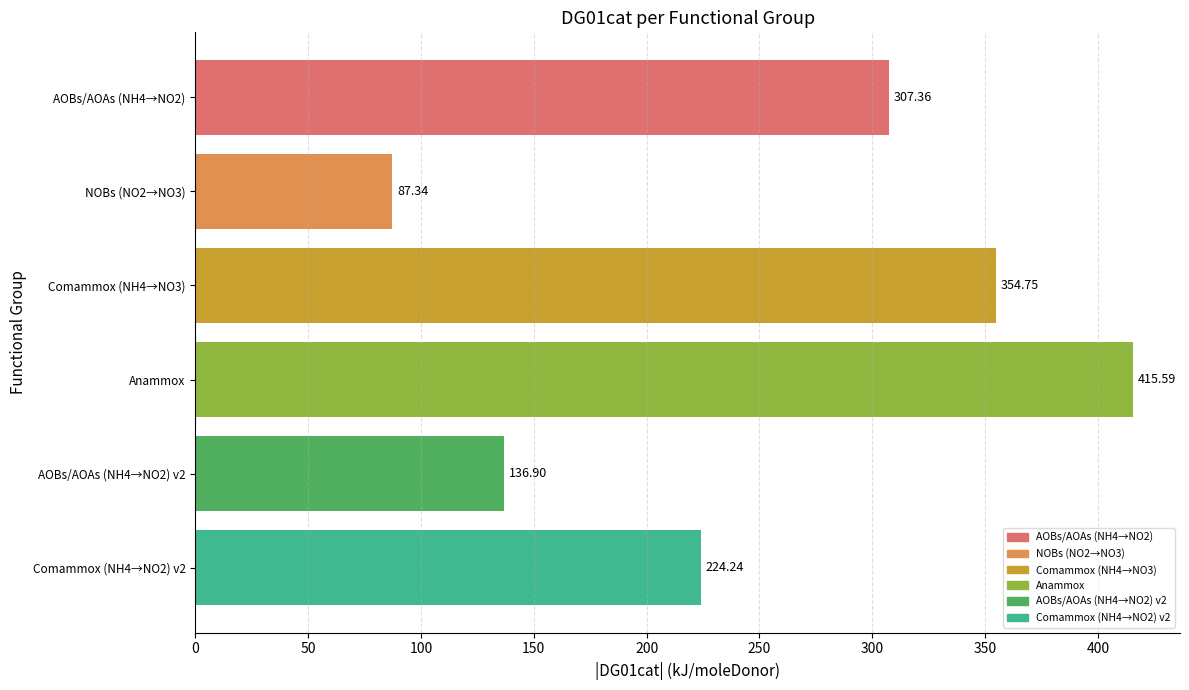

What is the ratio of the value at NOBs (NO2→NO3) to the value at AOBs/AOAs (NH4→NO2)?

0.3